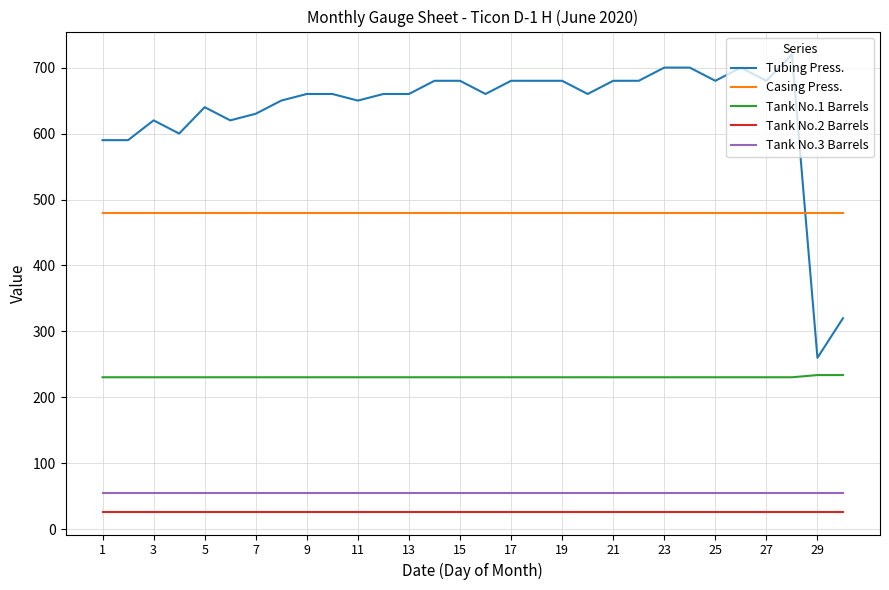

True or false: Casing Press. and Tank No.2 Barrels intersect in this chart.

False